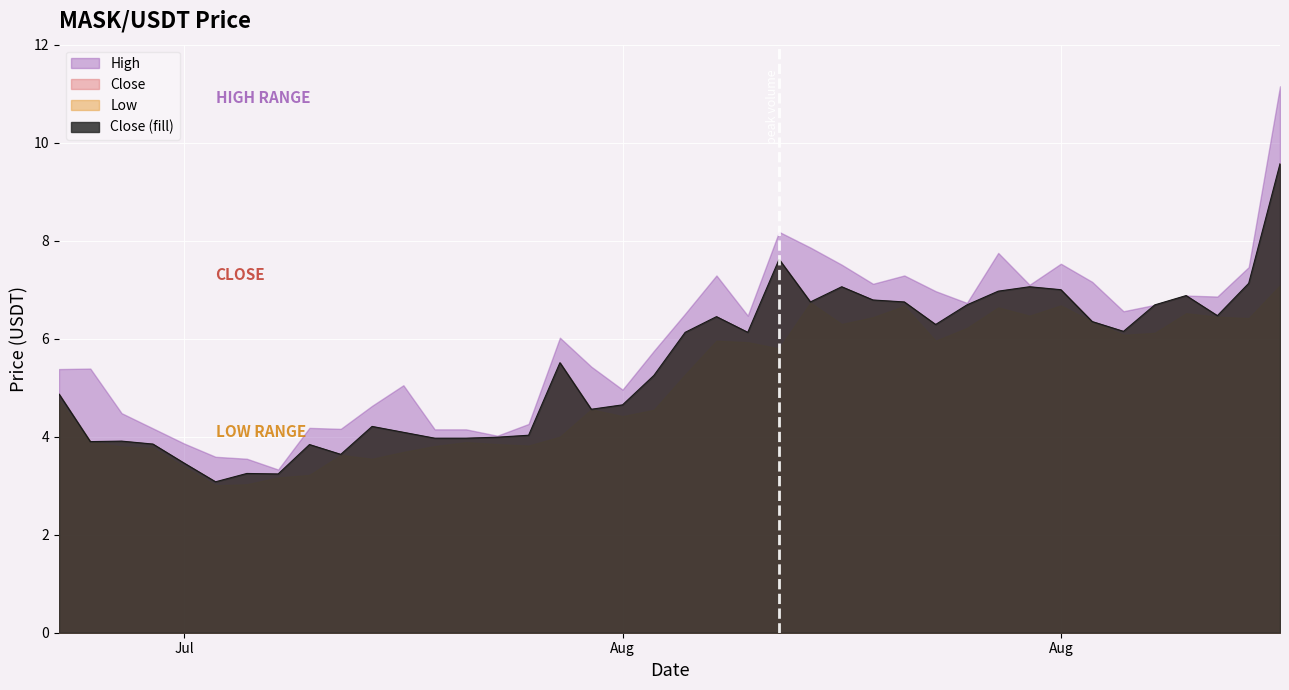

List the series in order of their peak value, highest first.

High, Close, Low